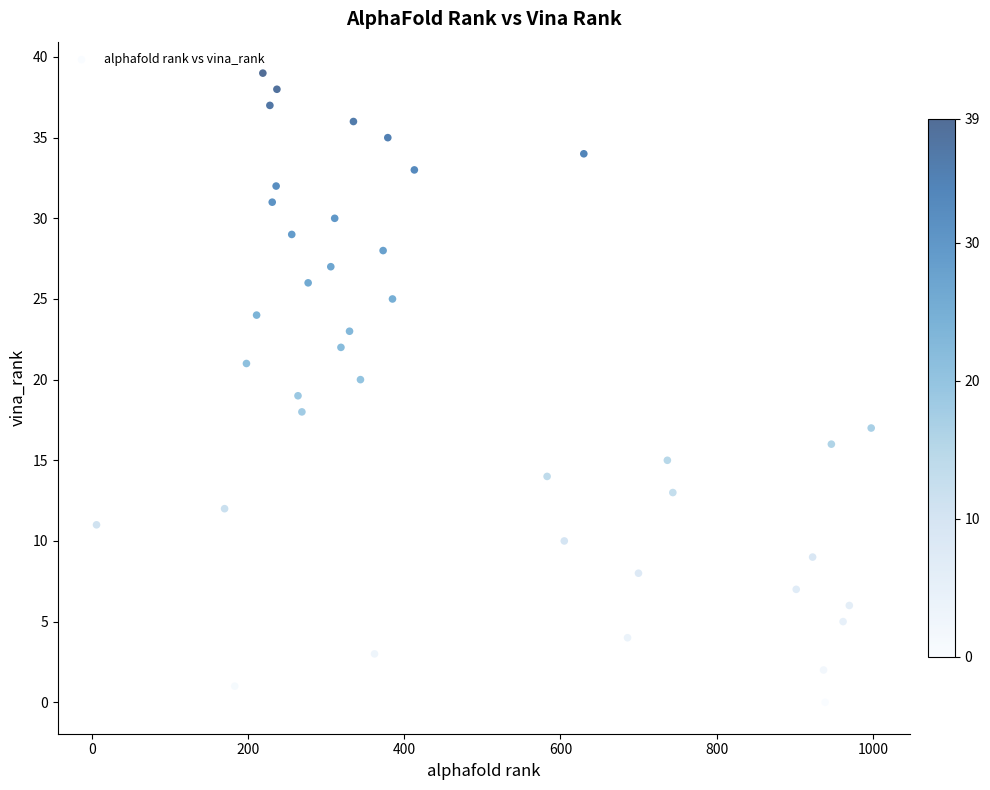

What is the range of X values (max minus min)?

992